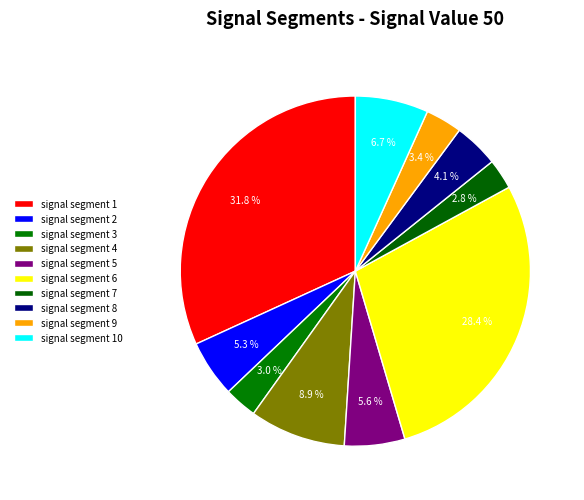

Is the sum of signal segment 10 and signal segment 8 greater than half?

No